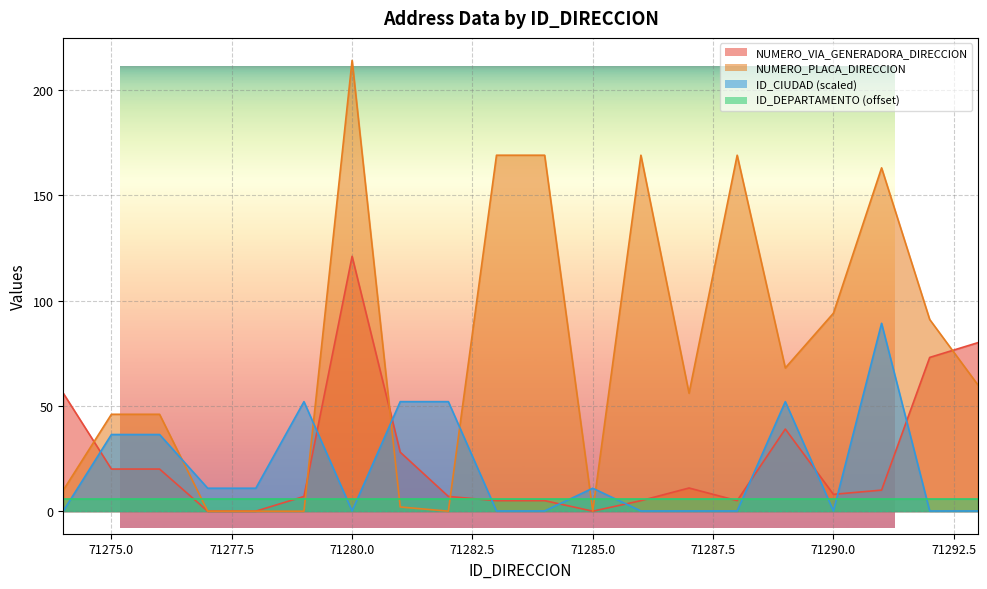

Rank the categories by NUMERO_PLACA_DIRECCION value from lowest to highest.

71277, 71278, 71279, 71282, 71285, 71281, 71274, 71275, 71276, 71287, 71293, 71289, 71292, 71290, 71291, 71283, 71284, 71286, 71288, 71280